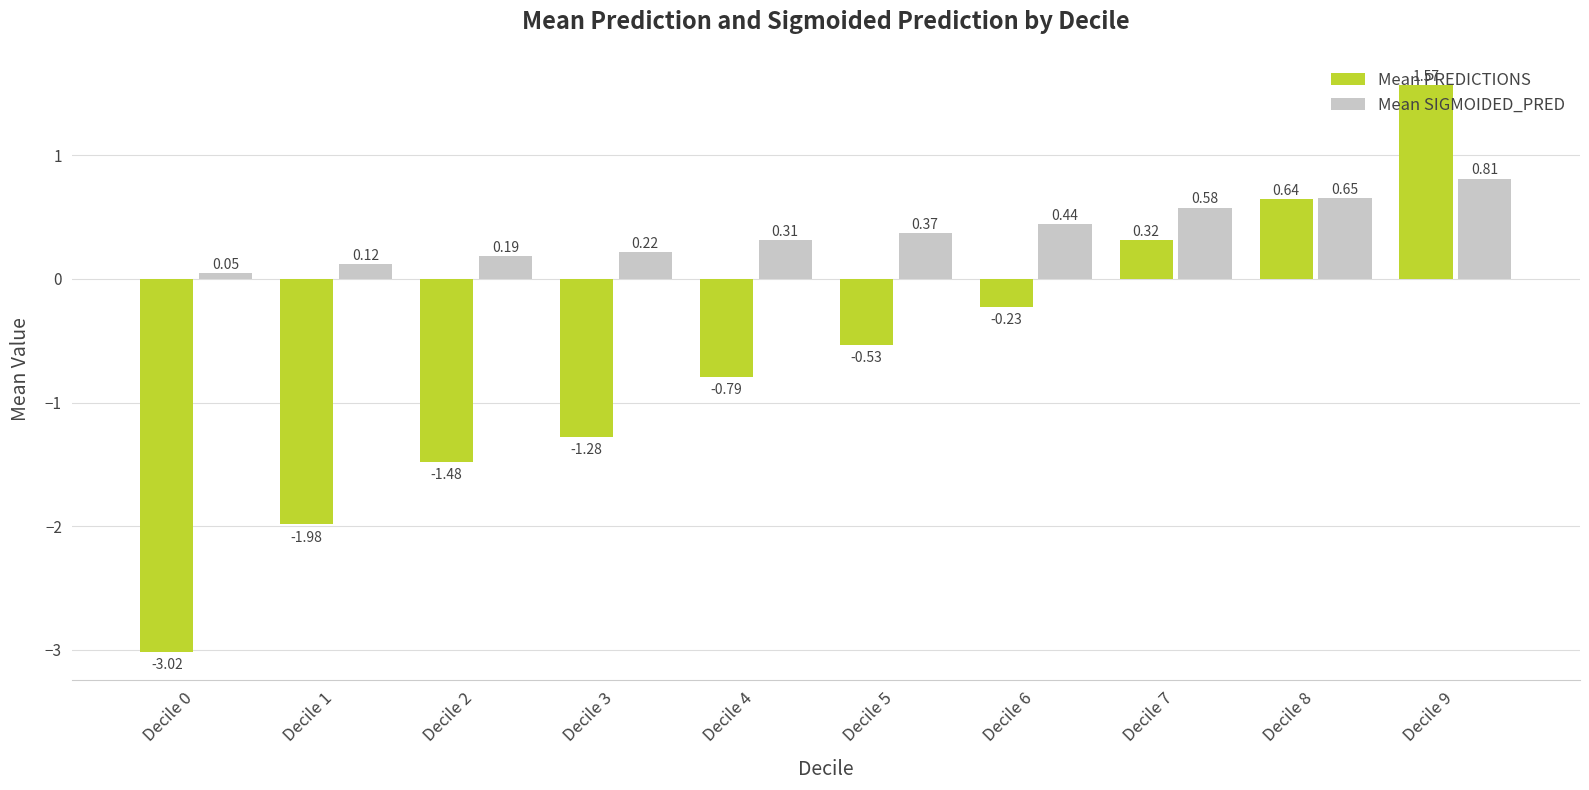

Where is Mean PREDICTIONS nearest to the value 0?

Decile 6